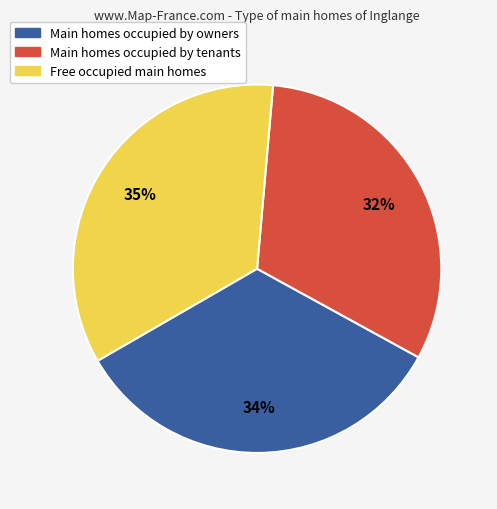

How many segments does this pie chart have?

3